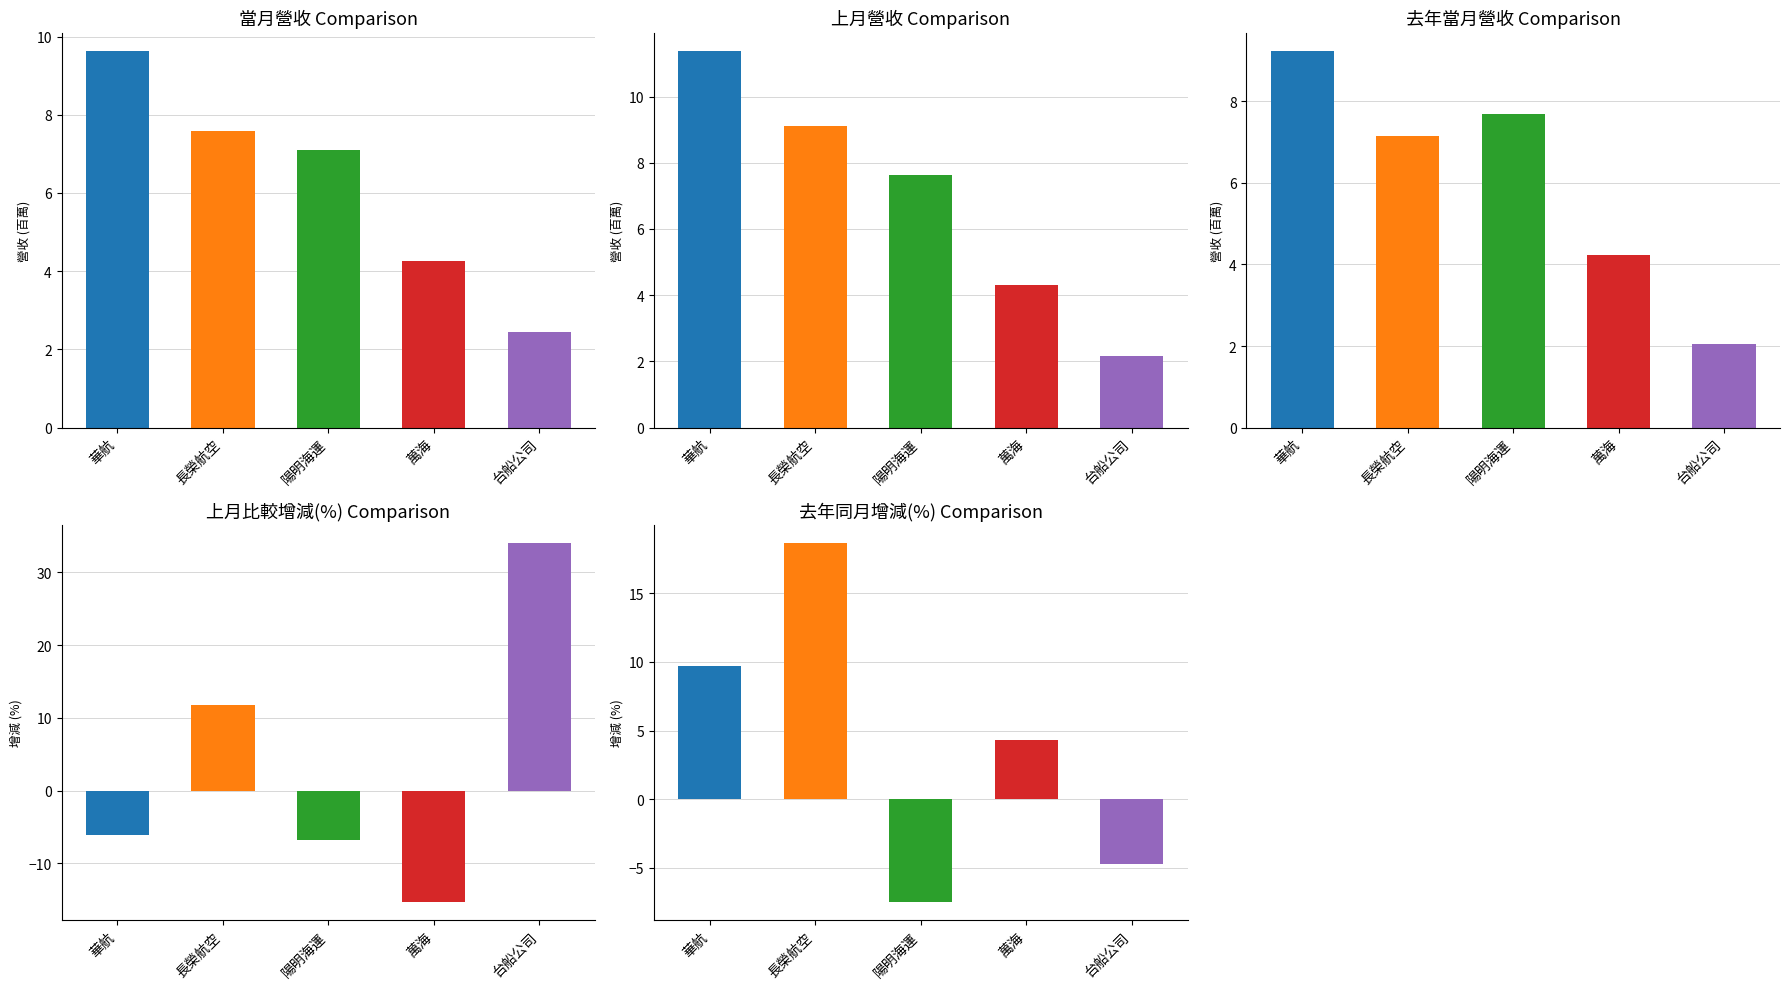

At which category is the sum across all series the highest?

長榮航空